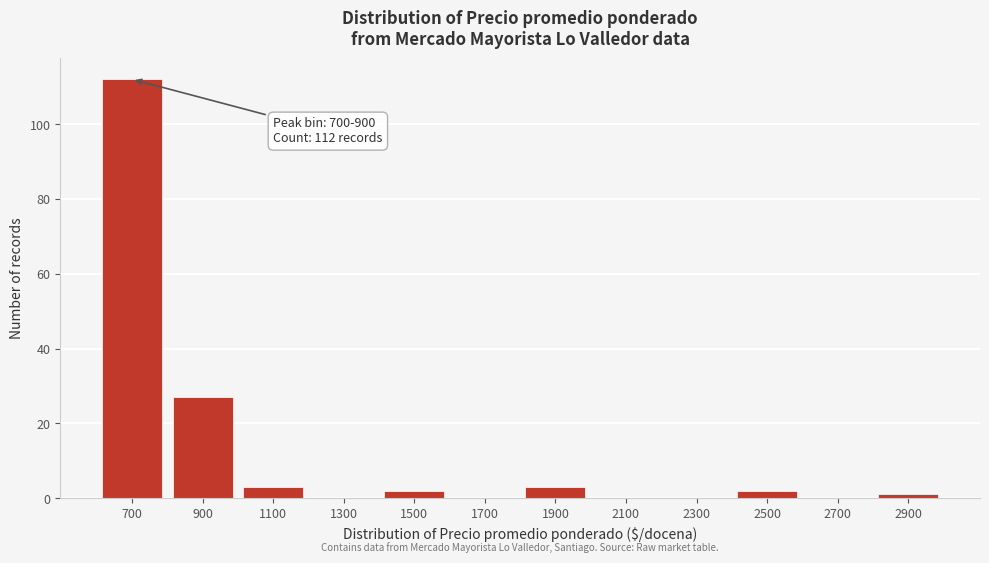

Reading left to right, extract all data points from this chart.

700=112	900=27	1100=3	1300=0	1500=2	1700=0	1900=3	2100=0	2300=0	2500=2	2700=0	2900=1